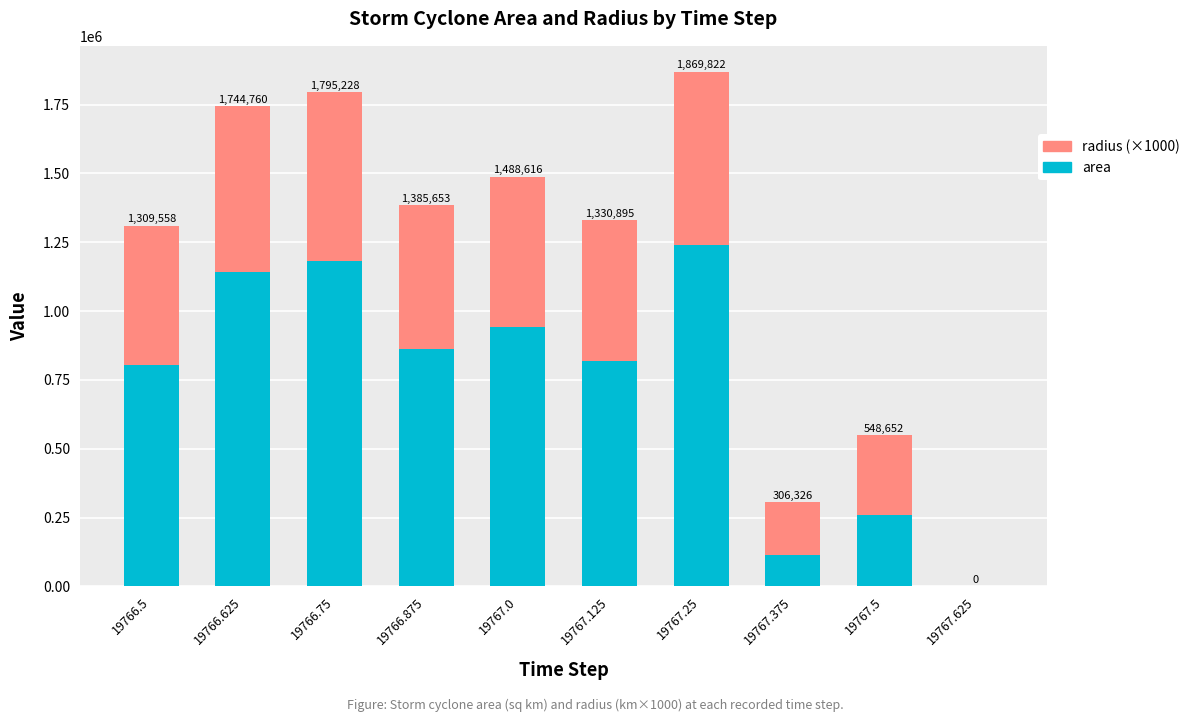

What is the difference between the area values at 19767.25 and 19766.75?

59375.0